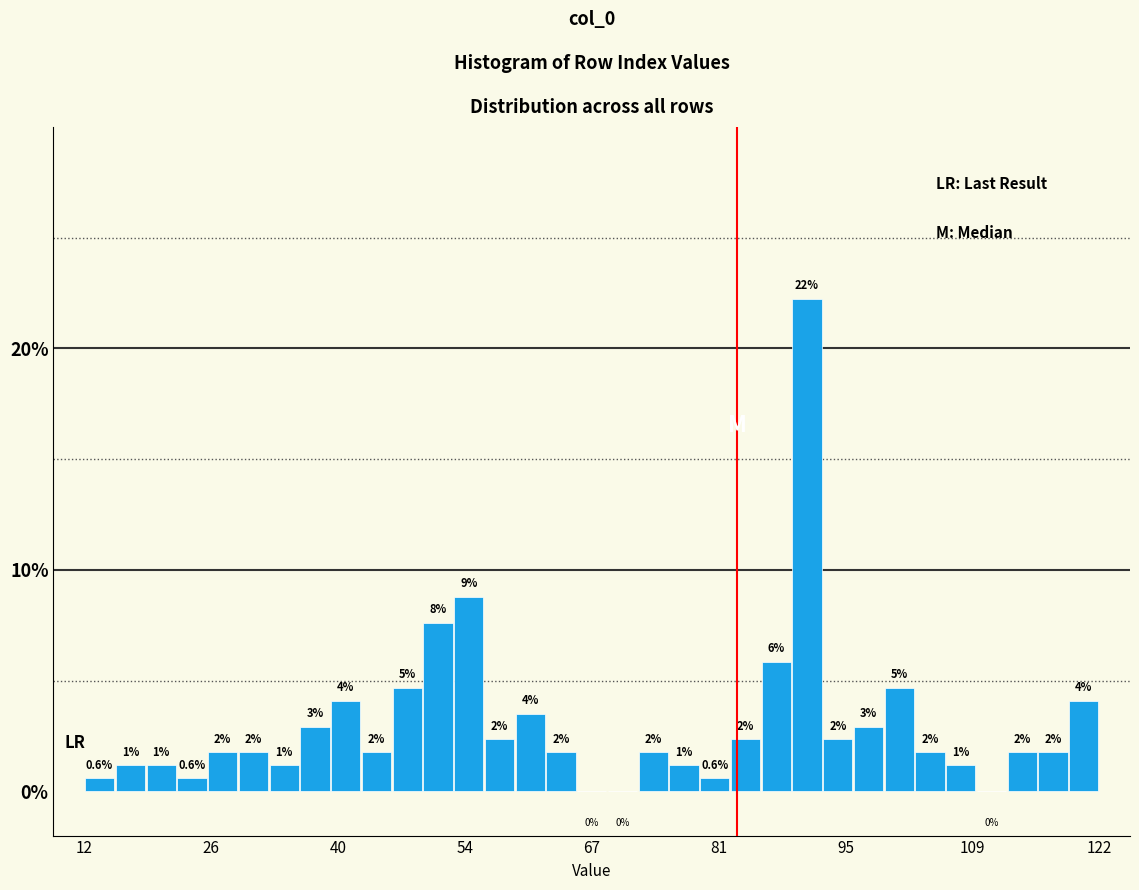

Around what value on the x-axis is the tallest bar? Give the approximate position of its centre, as read against the axis.

90